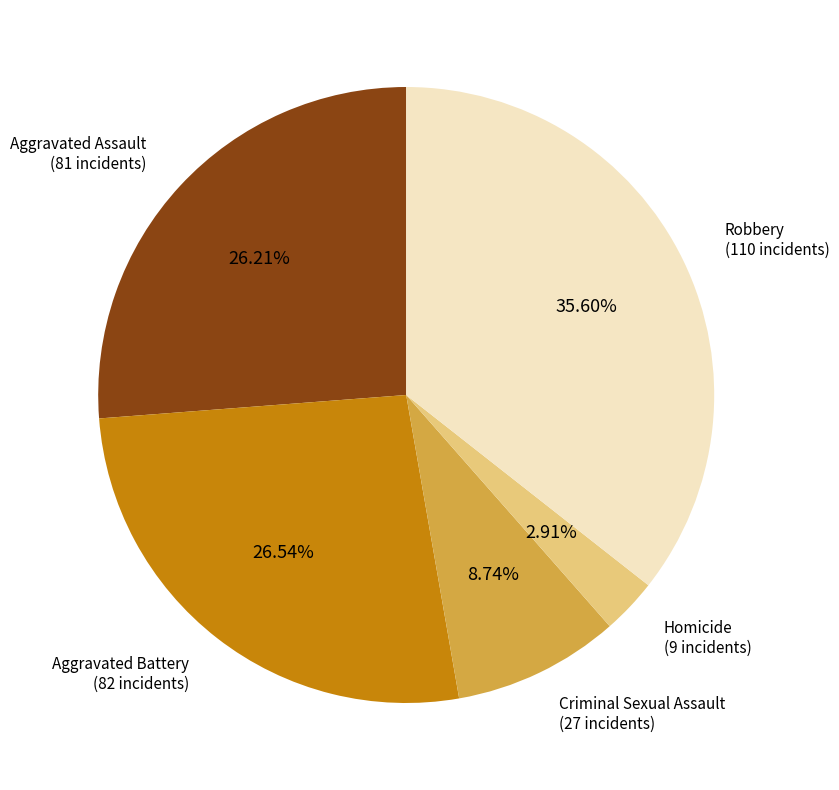

What portion of the pie excludes Aggravated Battery?

73.5%